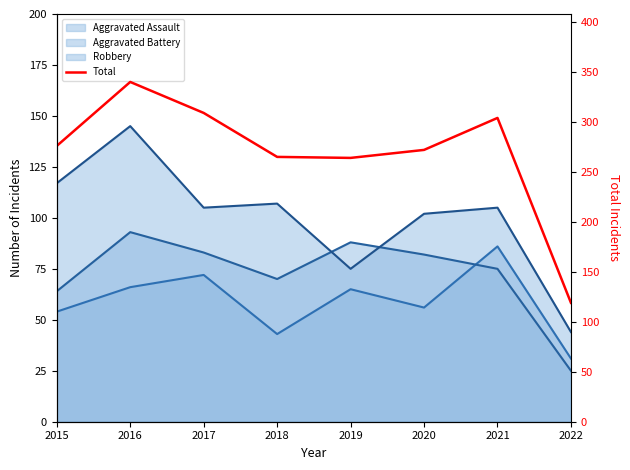

Read the value at 2021.

304